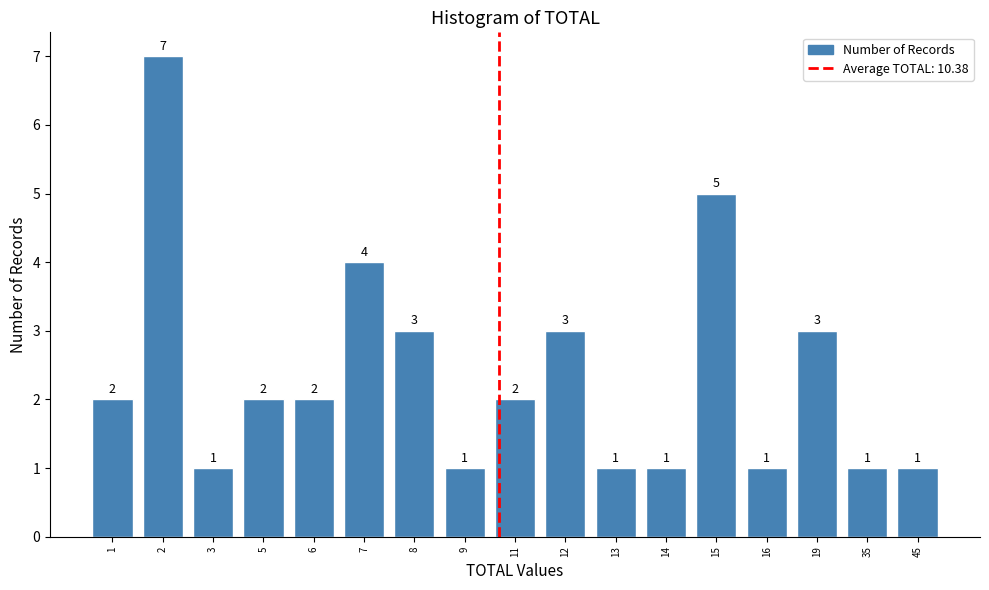

Reading right to left, extract all data points from this chart.

1	1	3	1	5	1	1	3	2	1	3	4	2	2	1	7	2